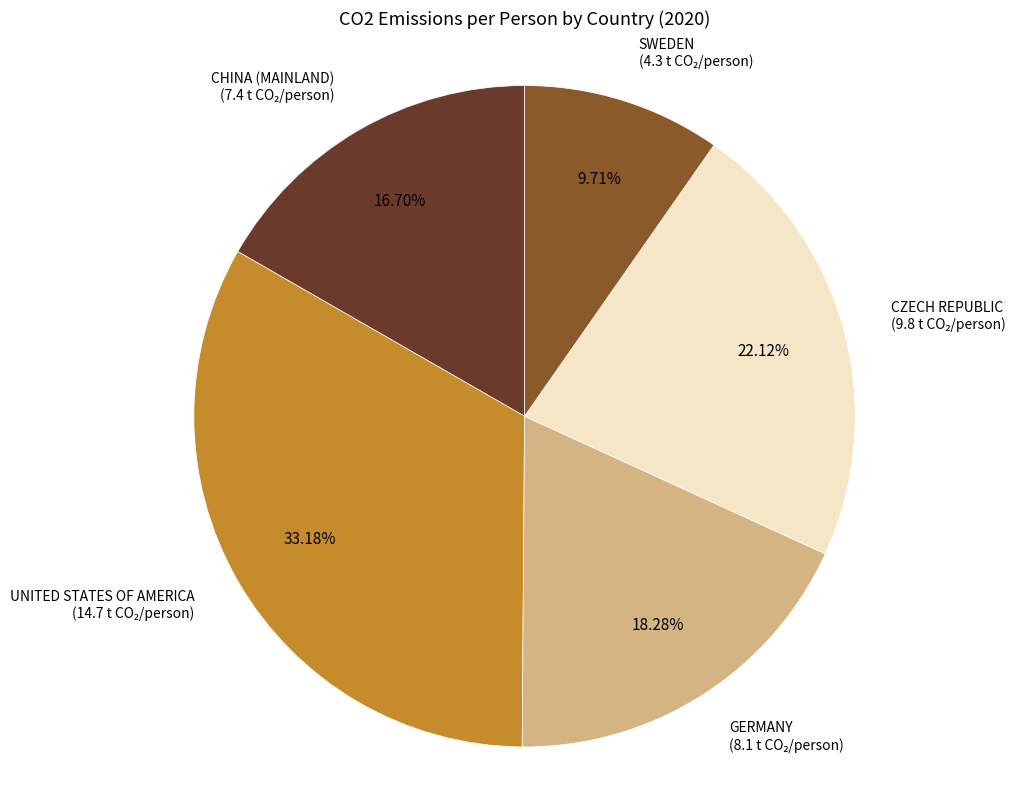

To the nearest percent, what is the average slice percentage?

20%